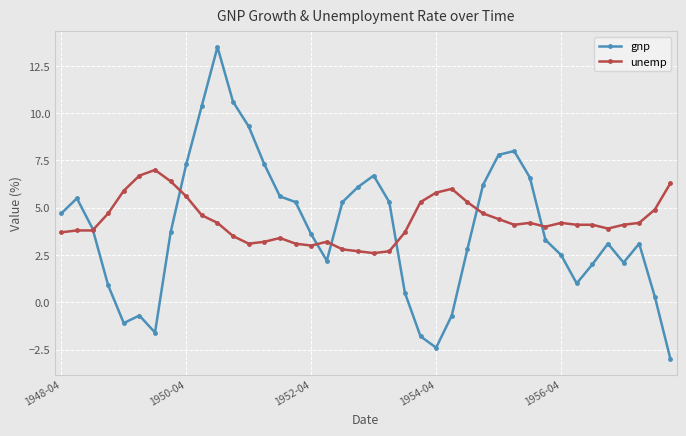

Which series has the widest spread of values?

gnp